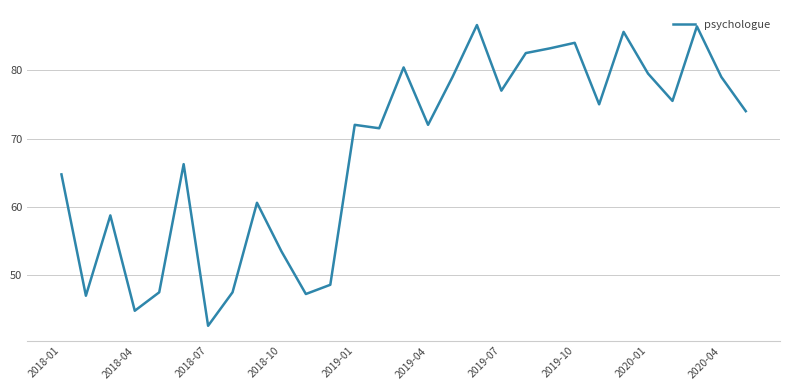

What is the smallest value displayed?

42.6